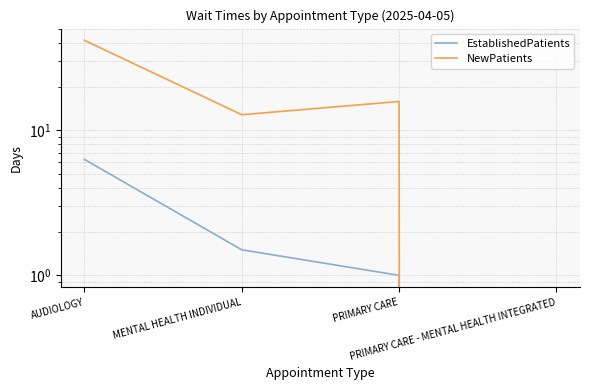

True or false: NewPatients and EstablishedPatients intersect in this chart.

False